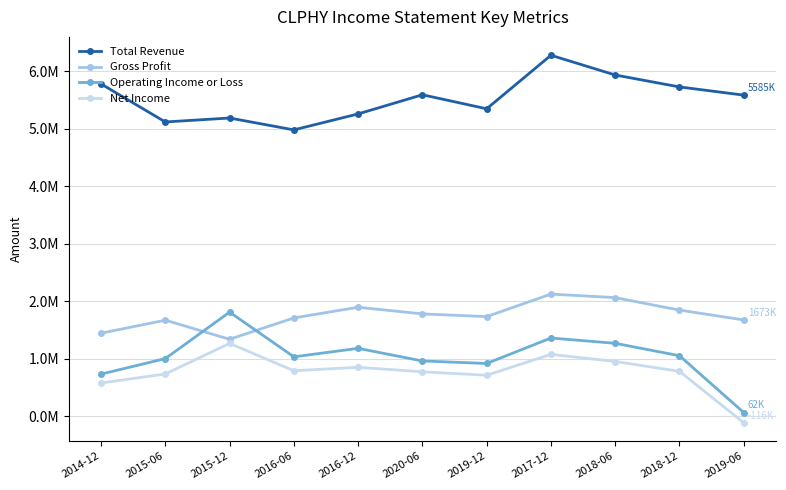

Where does the Total Revenue series first go above 5585000?

2014-12